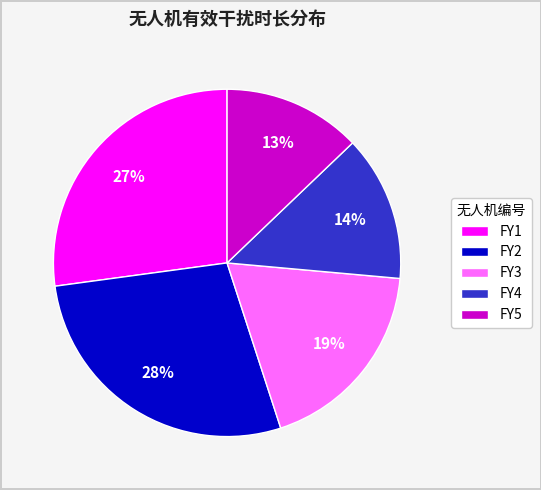

To the nearest percent, what is the average slice percentage?

20%